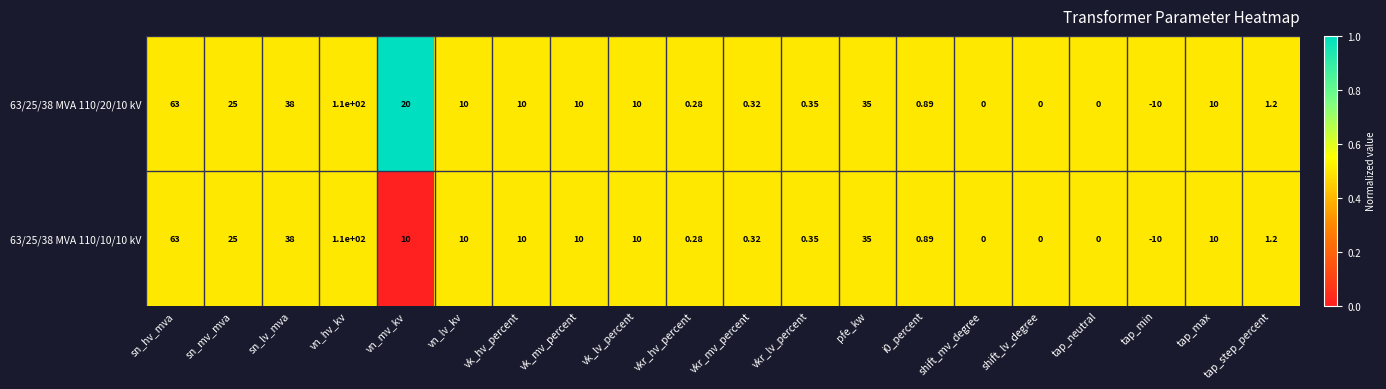

At which category does the chart reach its minimum across all series?

tap_min